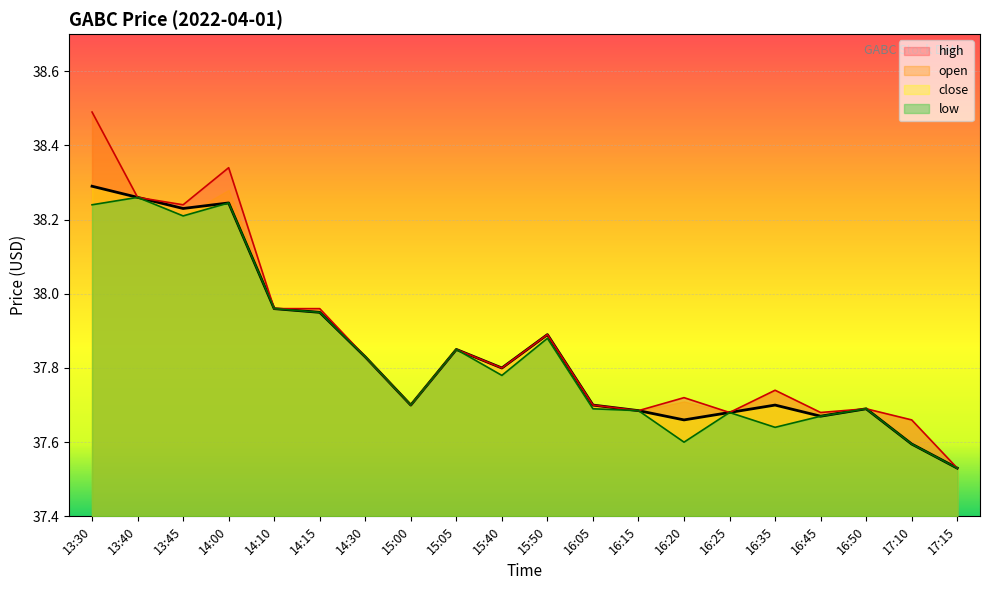

True or false: close has more than 2 points higher than both neighbors.

True